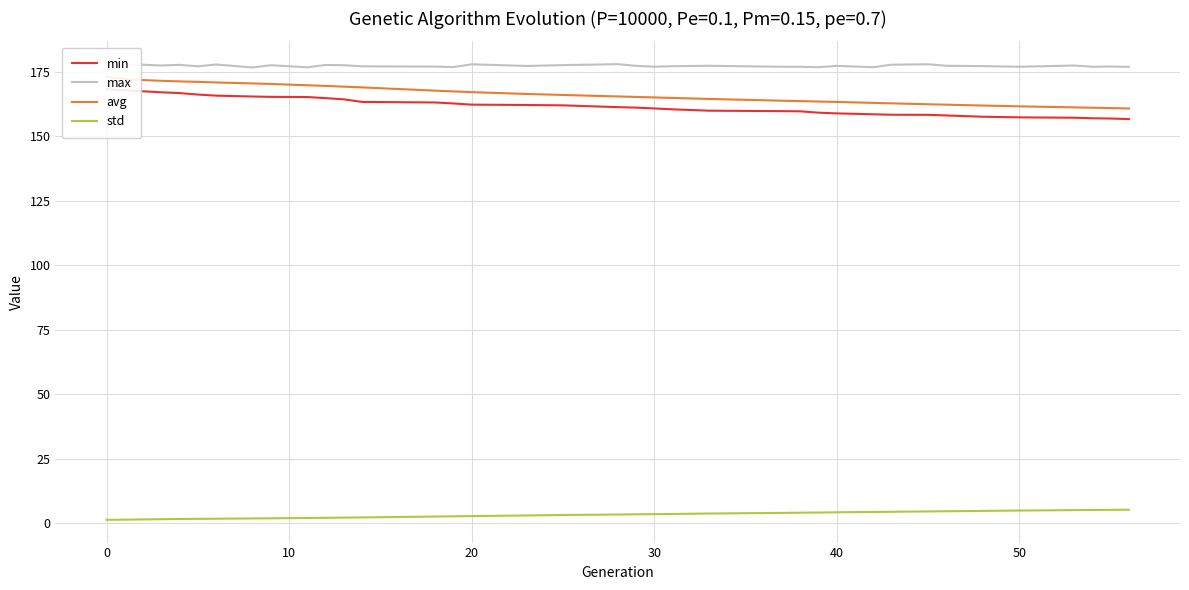

Is this an area chart (filled region under the line)?

No